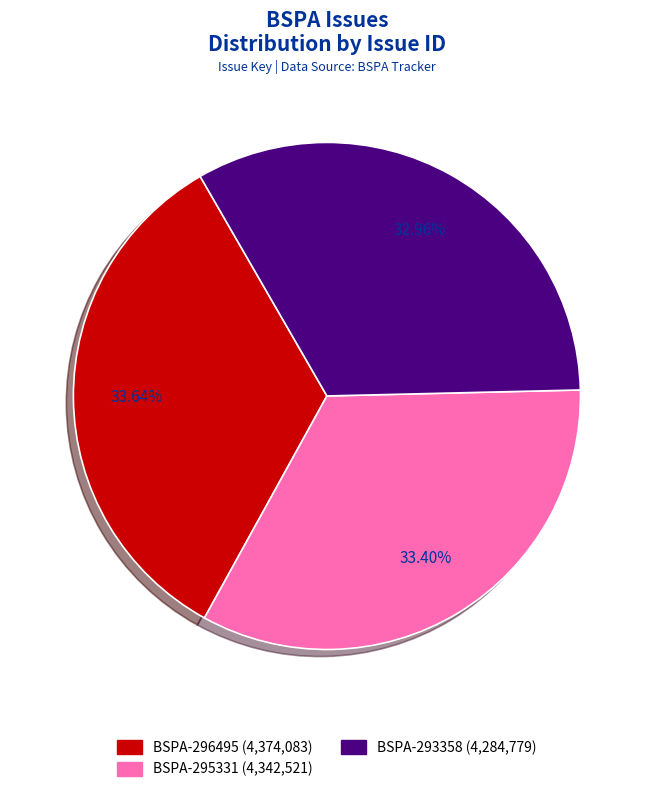

How much of the chart is everything except BSPA-295331?

66.6%